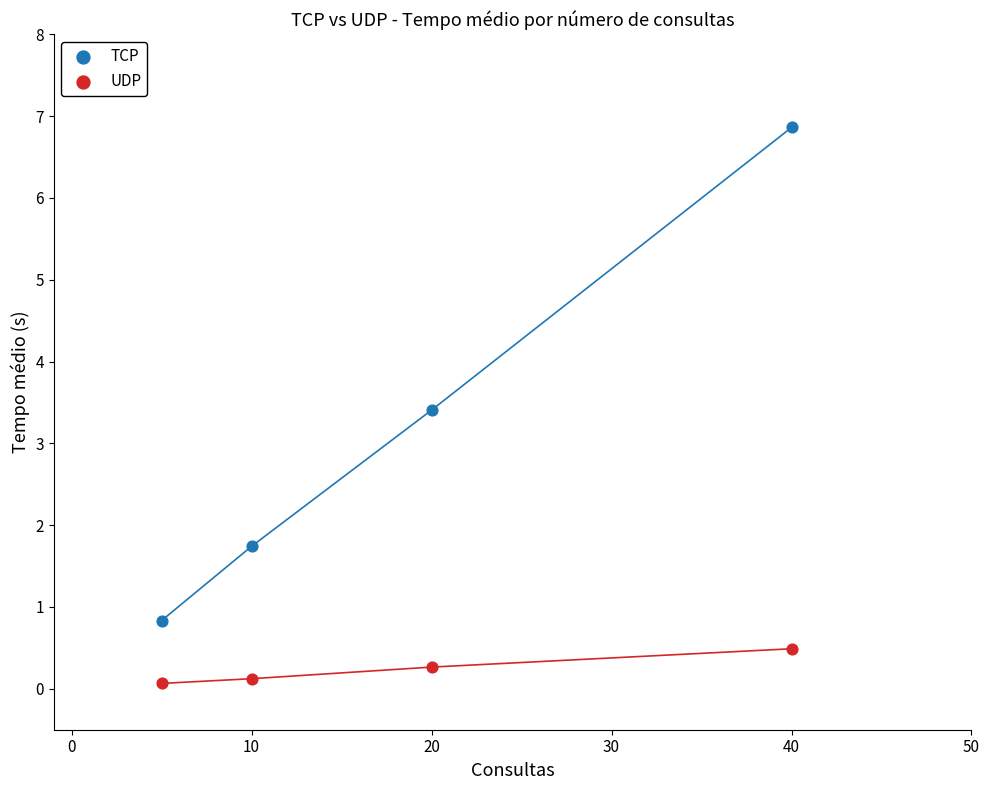

Which series has the widest spread of Y values?

TCP